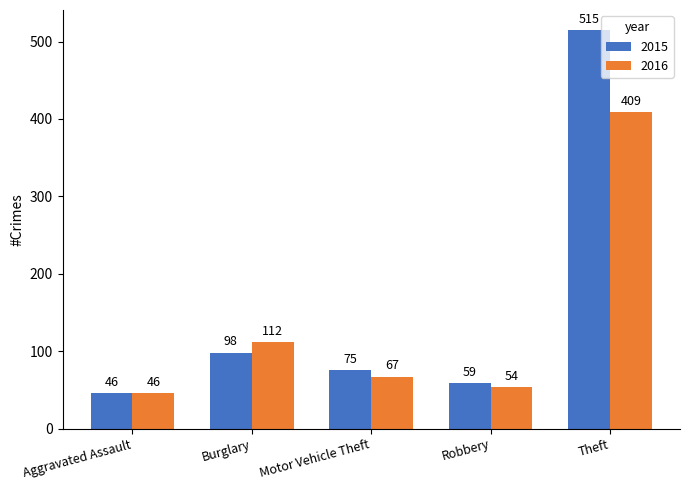

The 2015 series shows 313 at Theft. True or false?

False